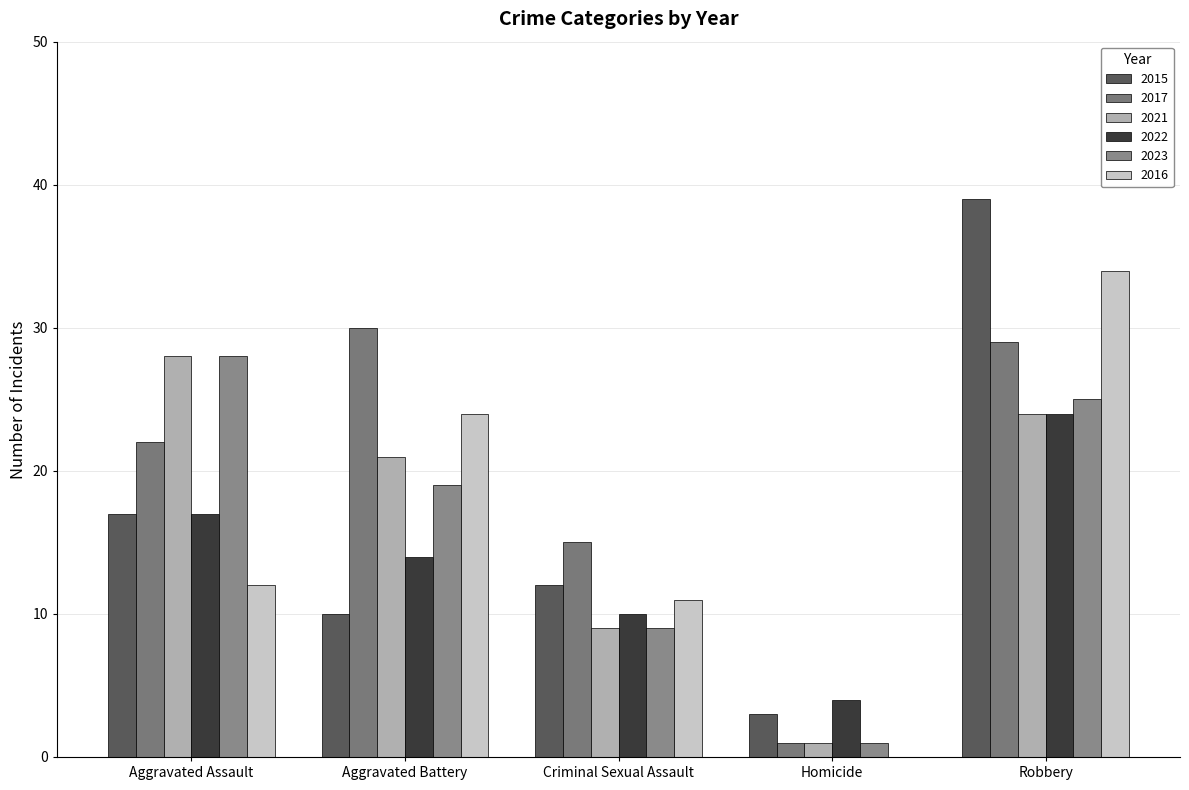

Between Aggravated Battery and Homicide, which series saw the biggest shift?

2017